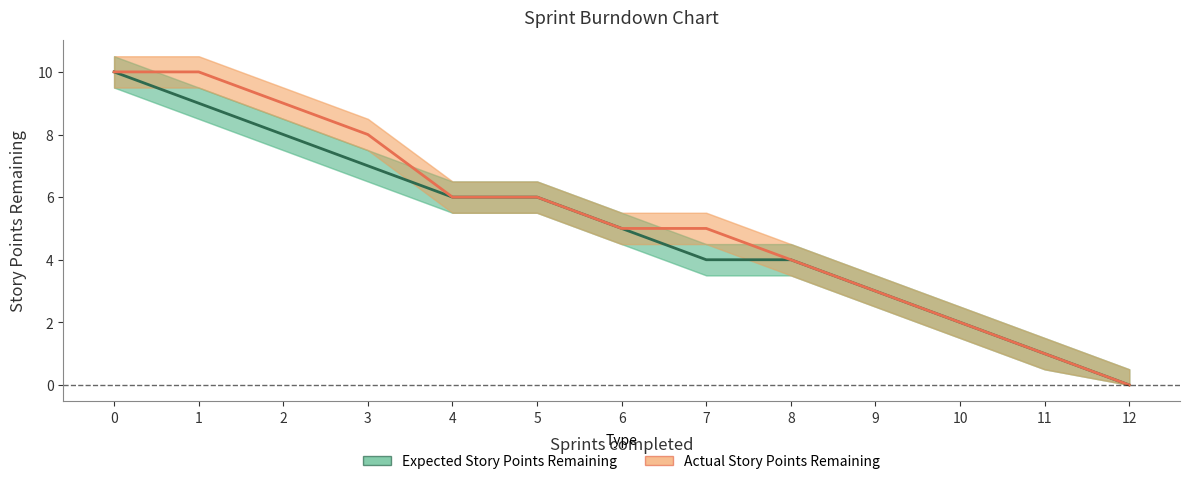

The value of Actual Story Points Remaining at 7 is 7. True or false?

False